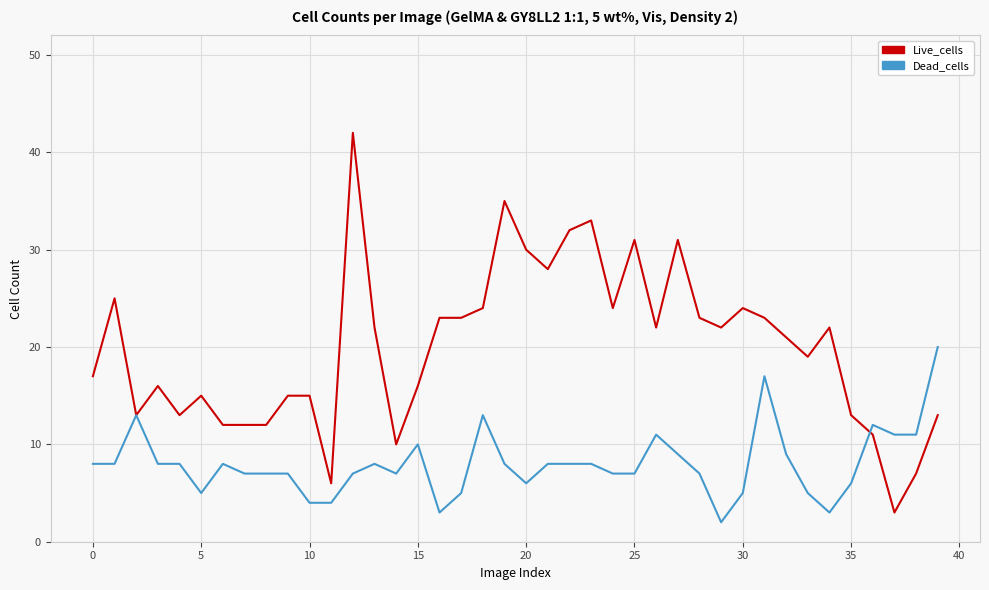

True or false: Dead_cells and Live_cells intersect in this chart.

True